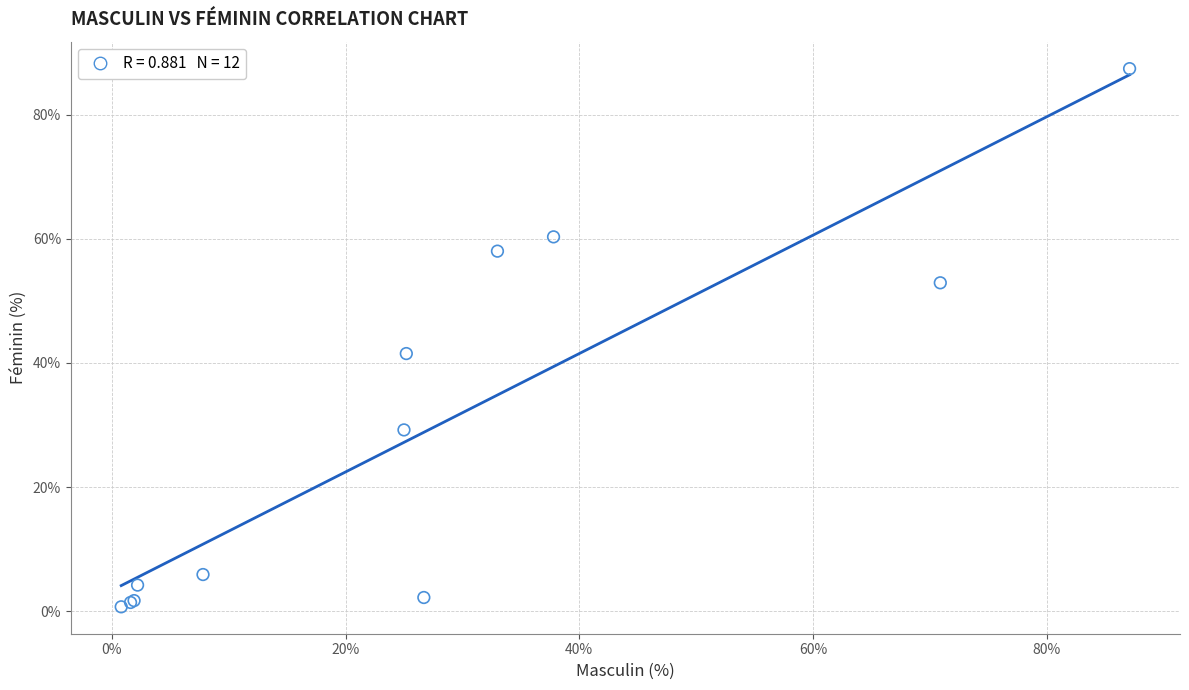

What Y value in the scatter plot is closest to 44?

41.5